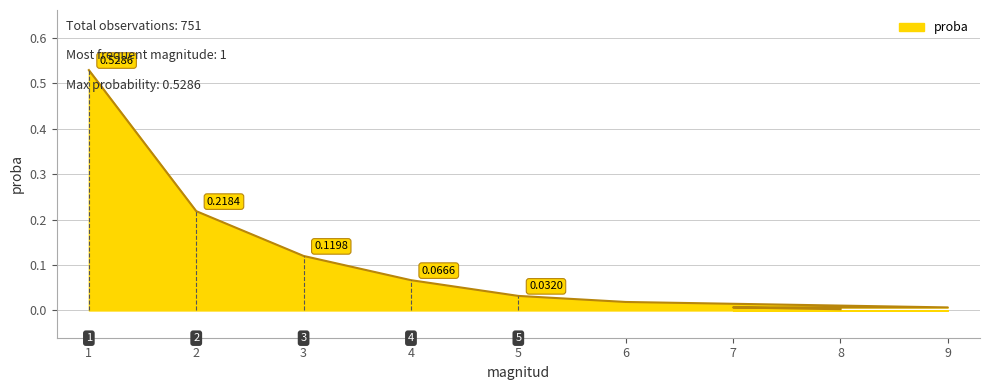

Reading right to left, what are all the values shown in this chart?

0.0	0.0	0.0	0.0	0.0	0.1	0.1	0.2	0.5